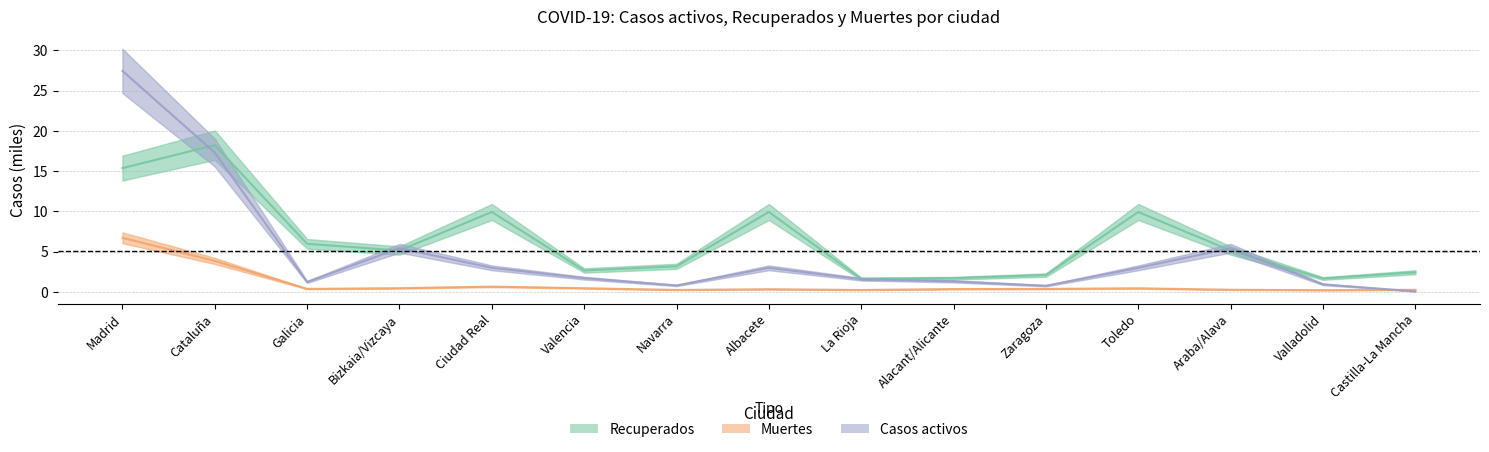

Does the chart have visible grid lines?

Yes